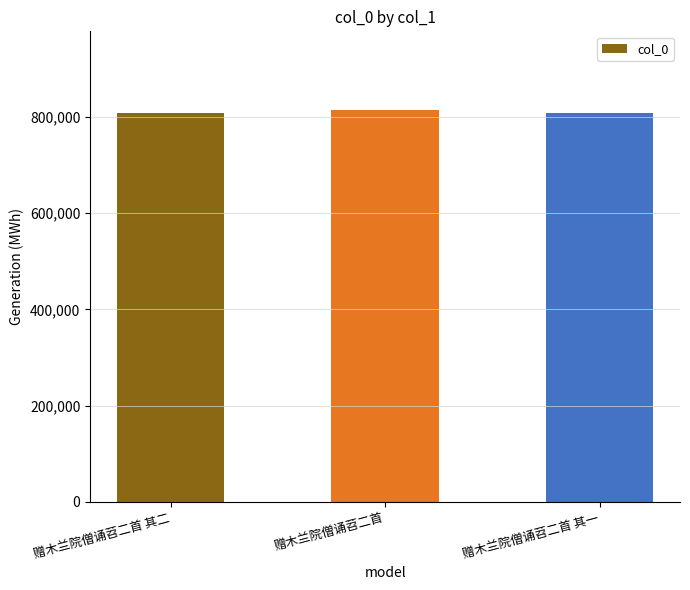

At which label is the value closest to 811742?

赠木兰院僧诵苕二首 其二